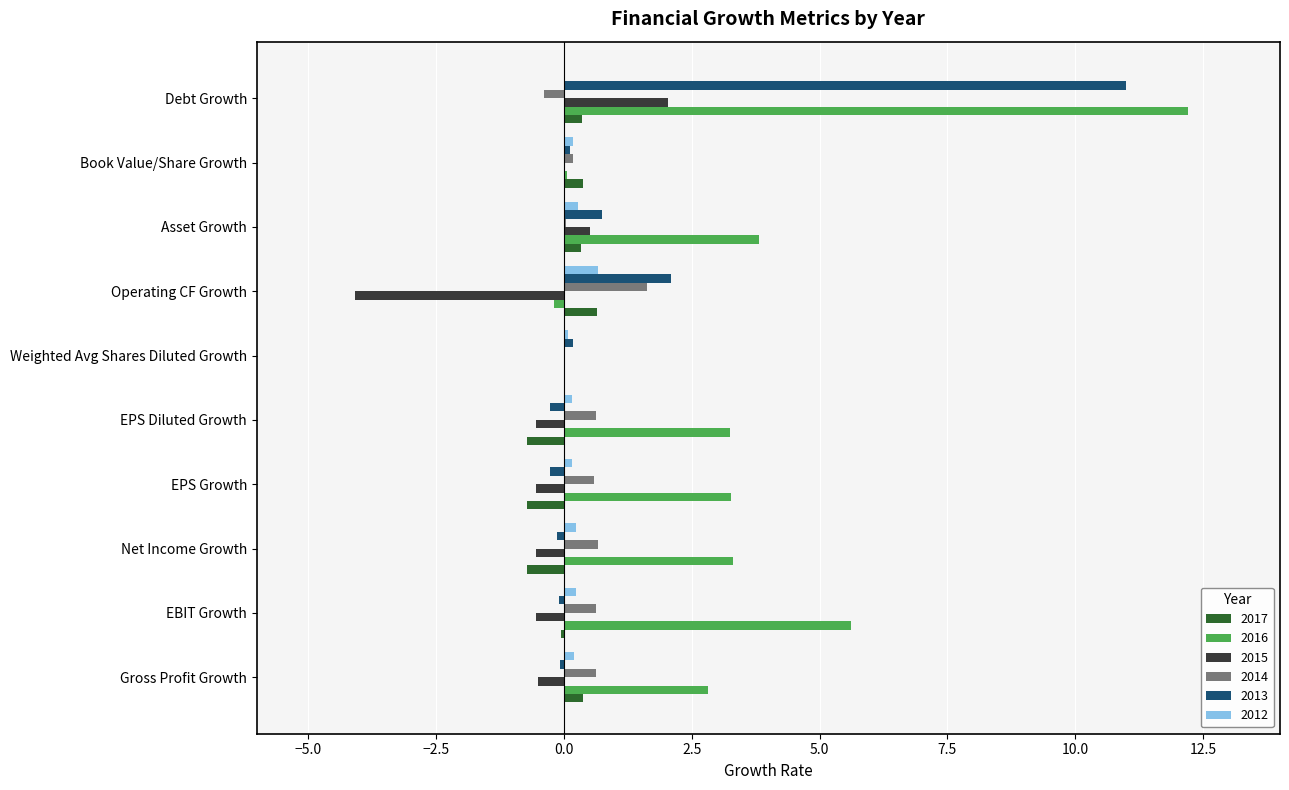

What value does the 2015 series have at EPS Diluted Growth?

-0.5